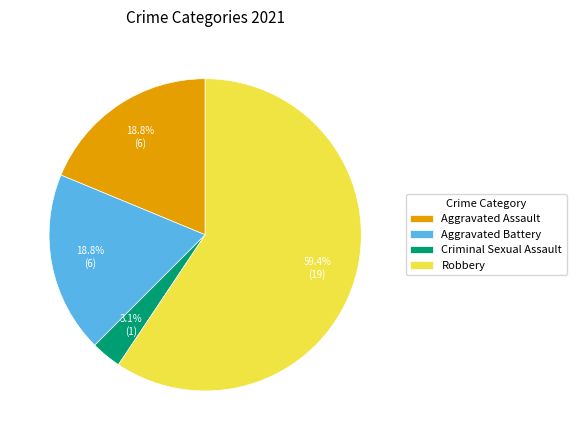

To the nearest percent, what is the difference between the Aggravated Assault and Robbery slice percentages?

41%